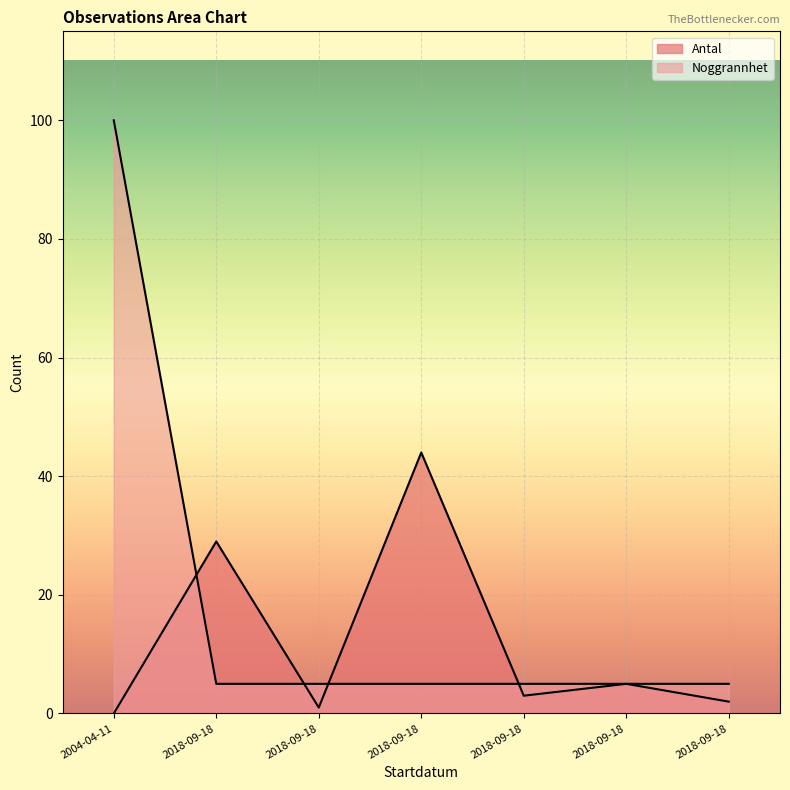

How many lines are shown in the chart?

2